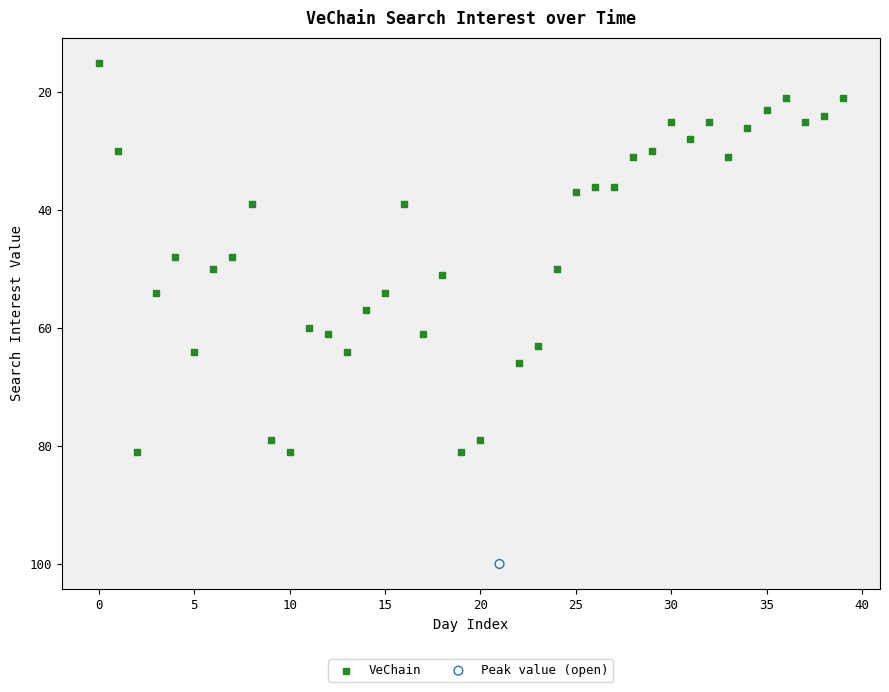

What are all the series names shown in the legend?

VeChain, Peak value (open)